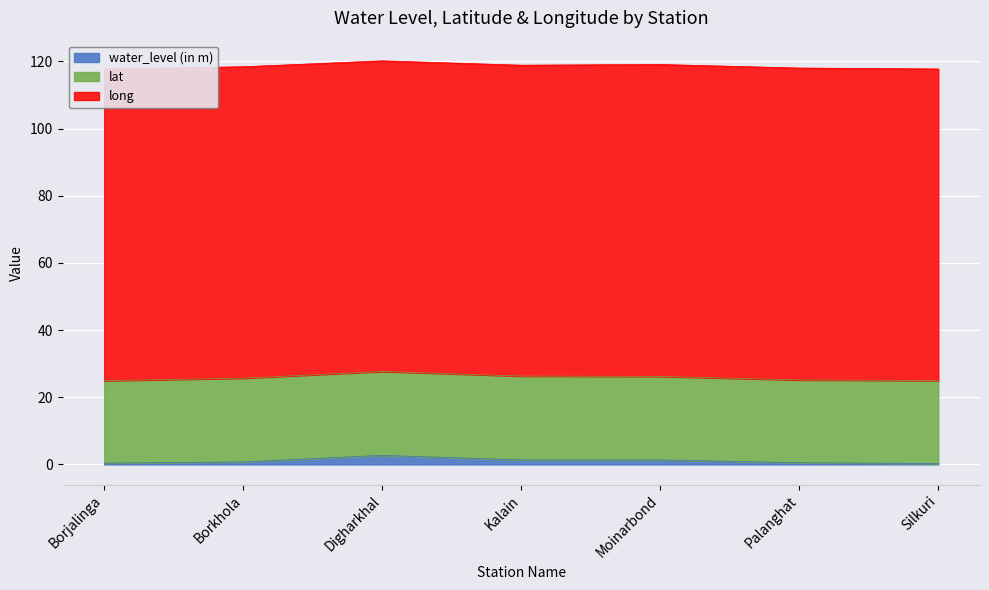

At which label is lat closest to 24?

Borjalinga